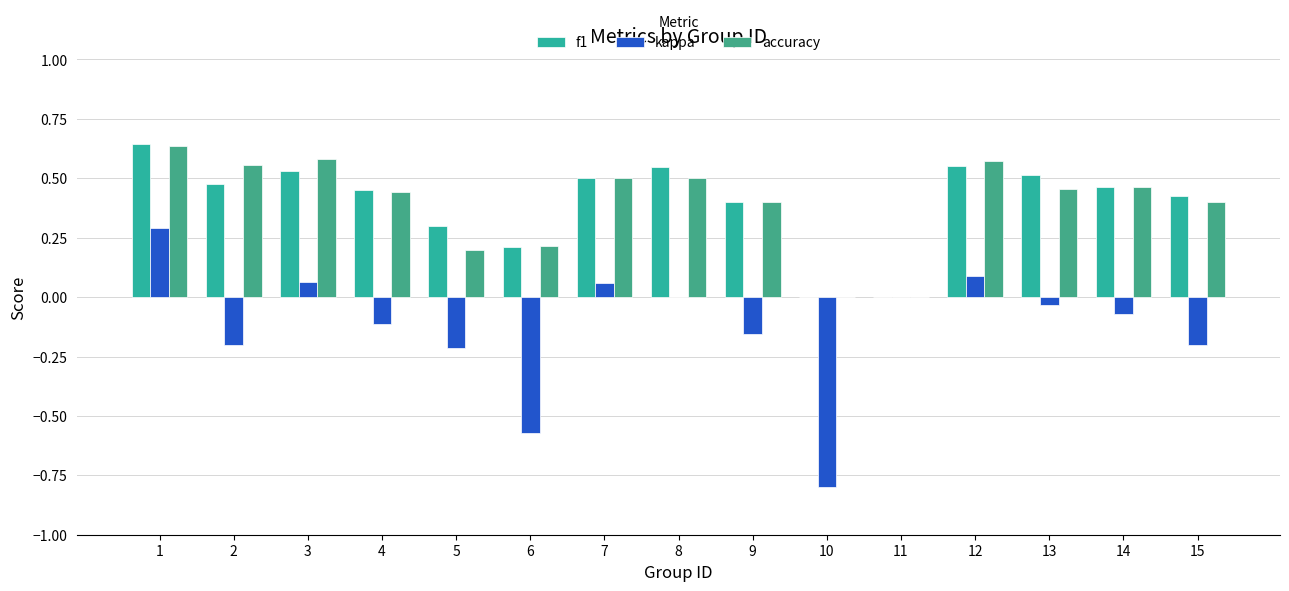

Which series has the largest range (max minus min)?

kappa